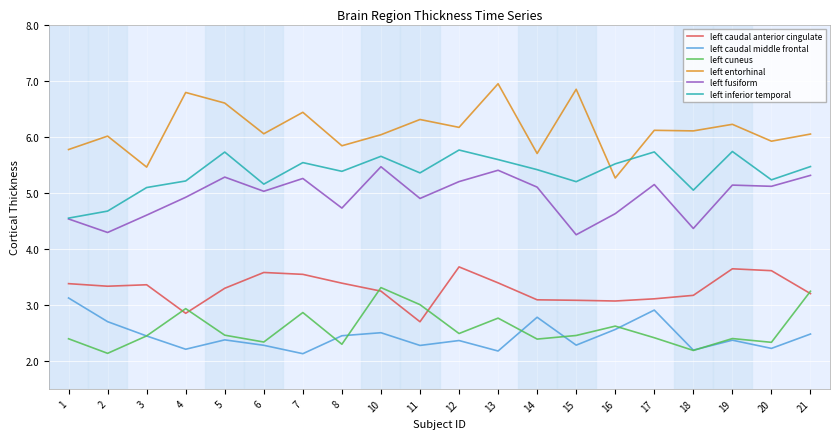

Is it true that left fusiform equals 6.9 at 8?

False